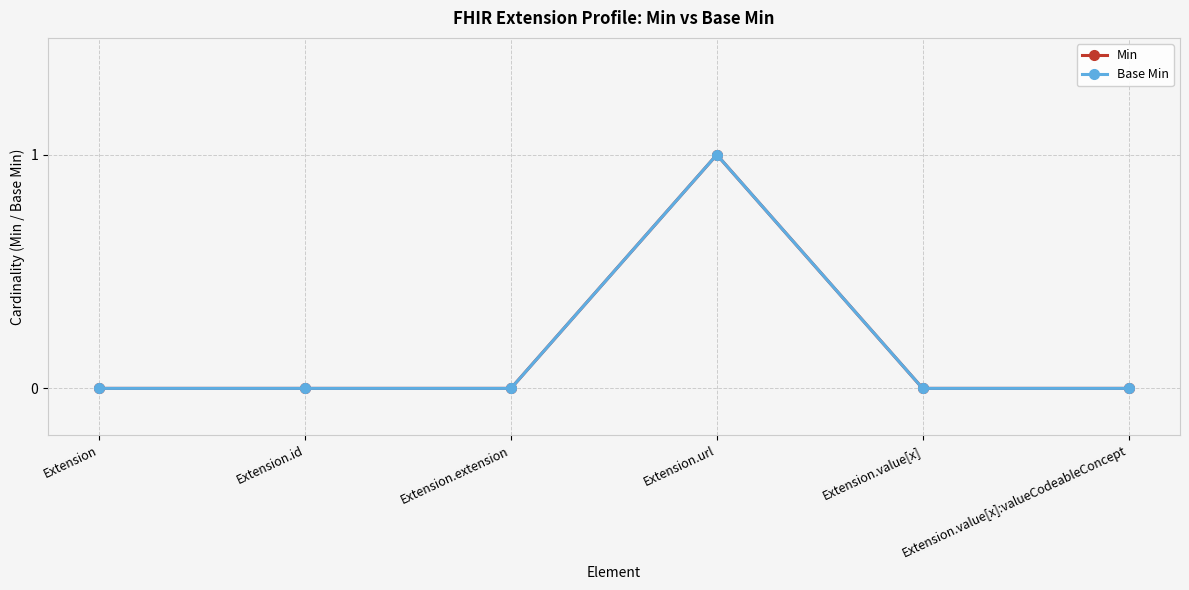

What is the label of the 5th point from the left?

Extension.value[x]